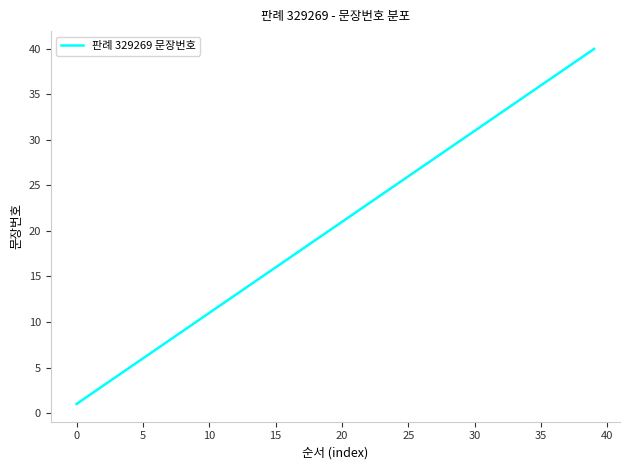

What is the greatest value displayed?

40